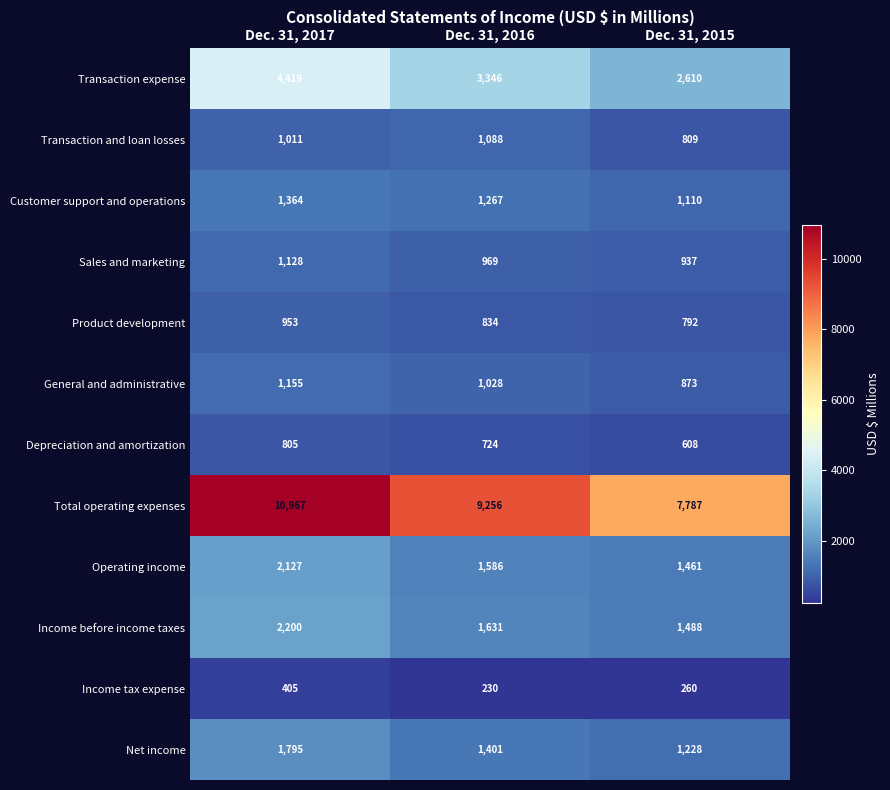

What is the difference between the second highest and minimum values in the Sales and marketing series?

32